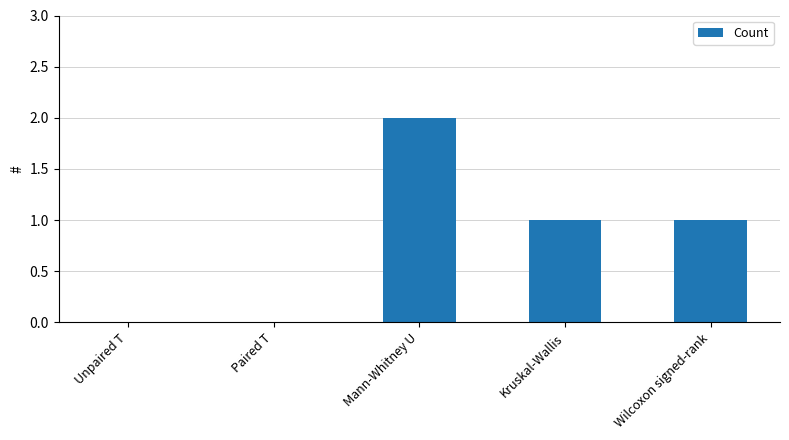

How many distinct data groups are displayed?

1